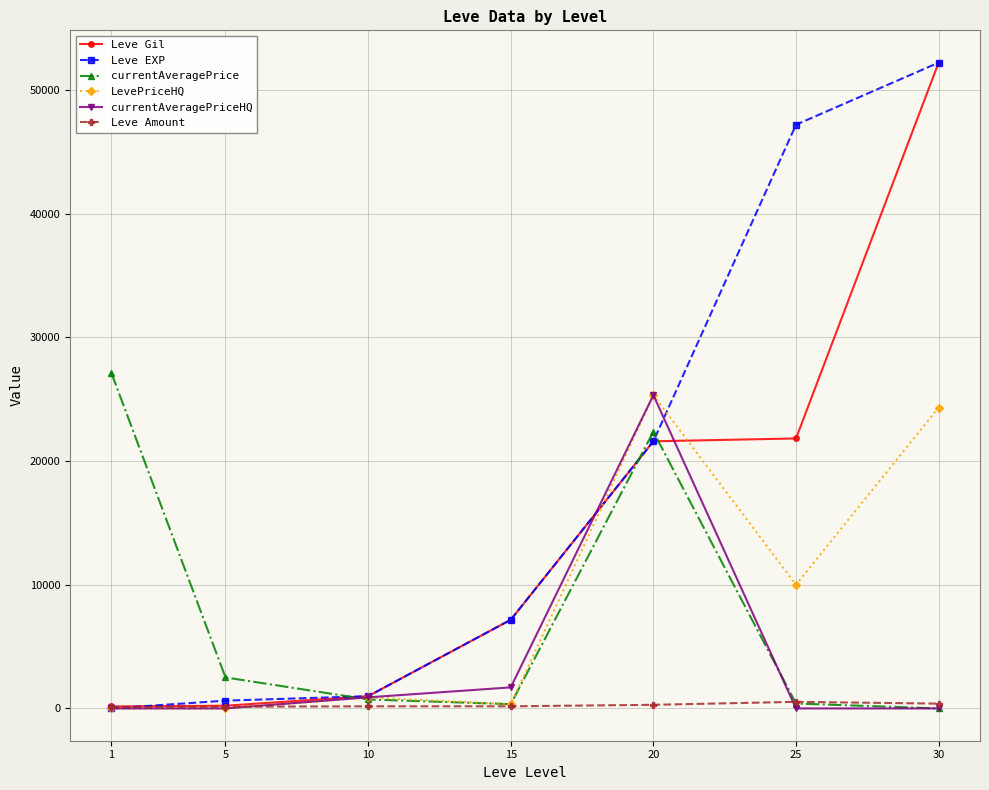

Which series has the largest total across all categories?

Leve EXP